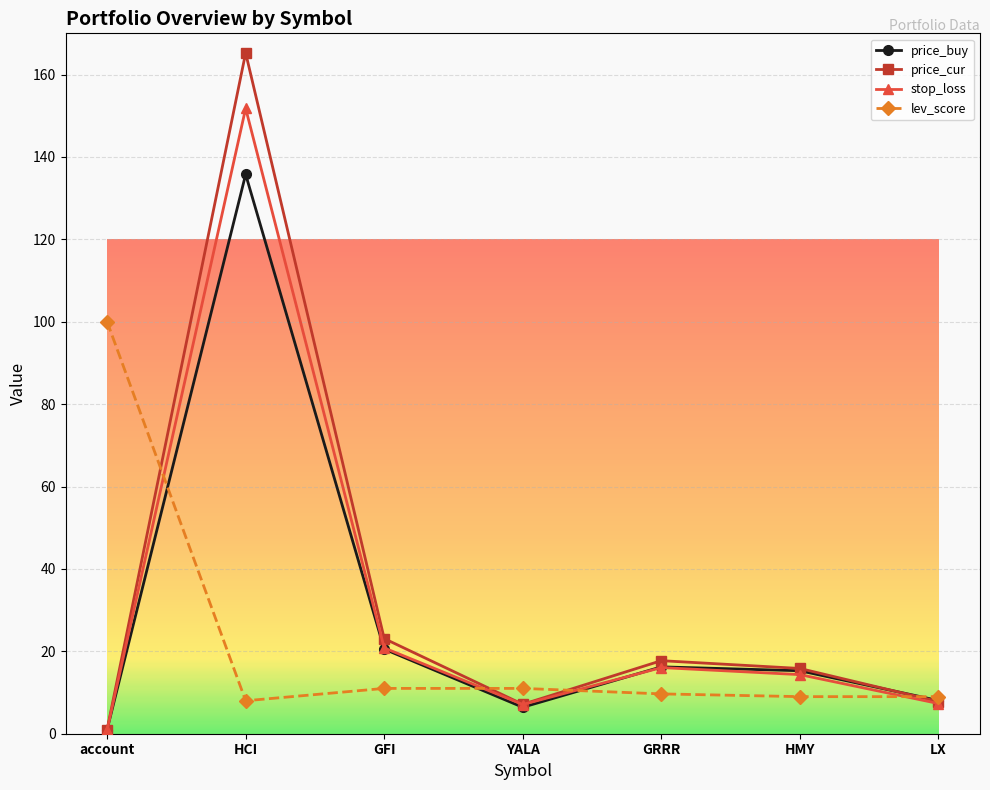

Which category has the lowest value across all series?

account